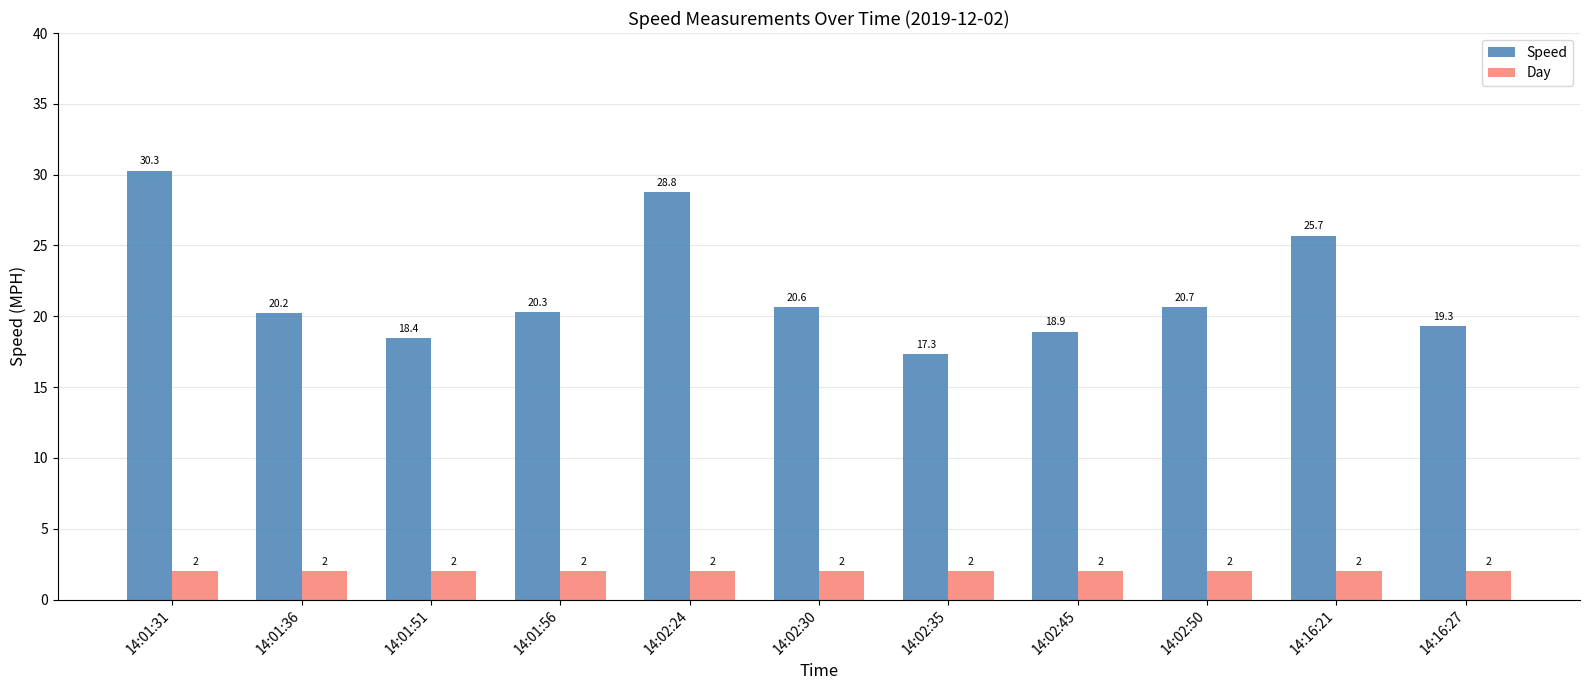

List the series in order of their peak value, highest first.

Speed, Day